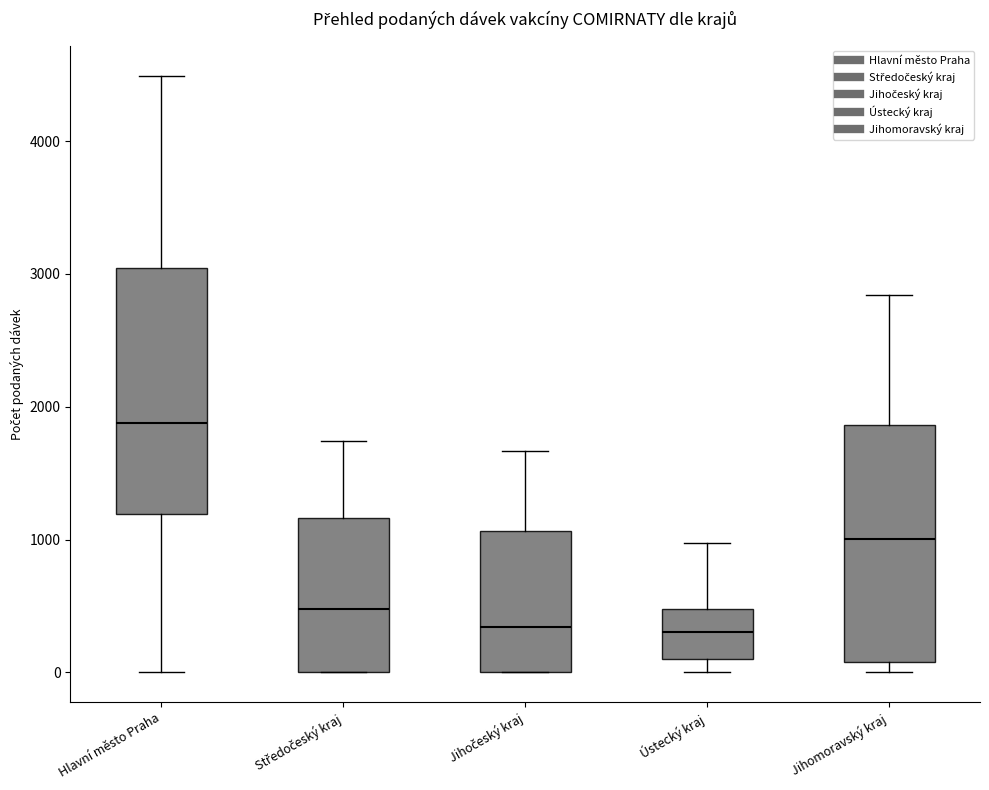

Which box's median line is the highest?

Hlavní město Praha